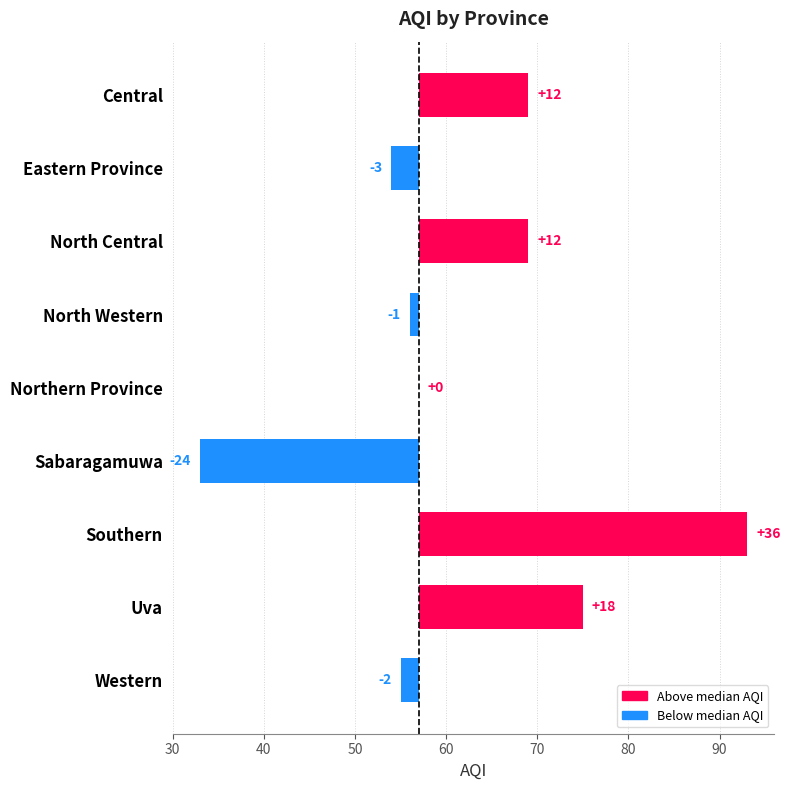

What is the change in value from Central to Eastern Province?

-15